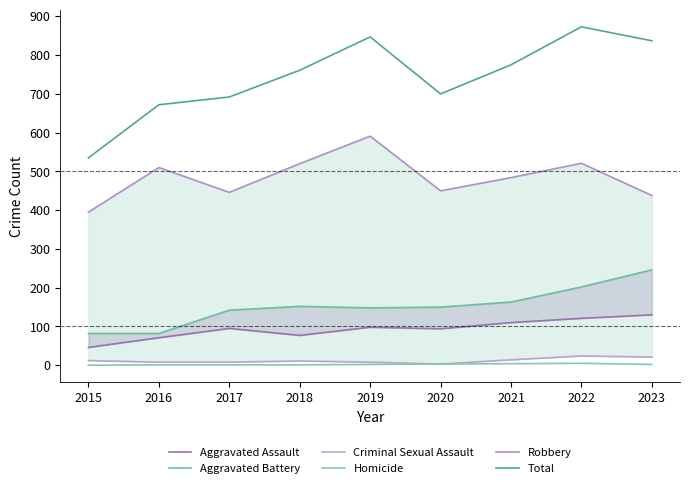

What is the difference between the Criminal Sexual Assault values at 2022 and 2023?

3